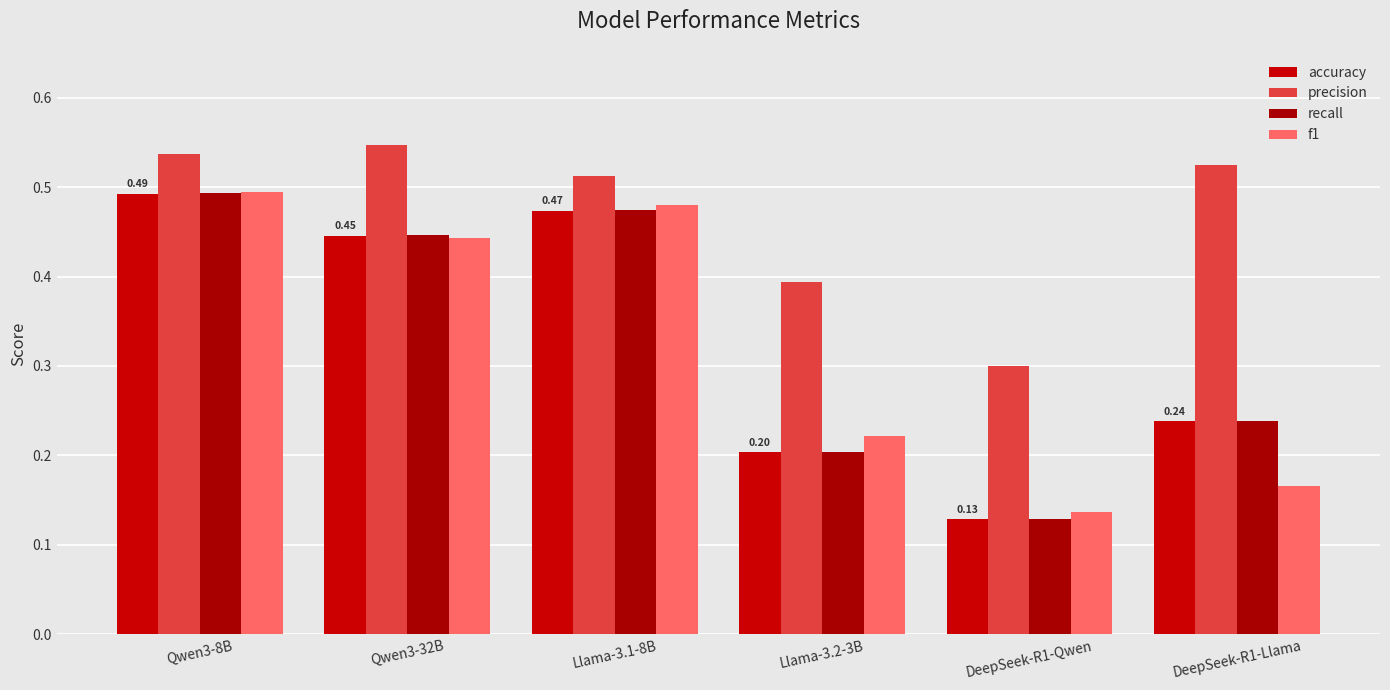

How many bars are there in each group?

4